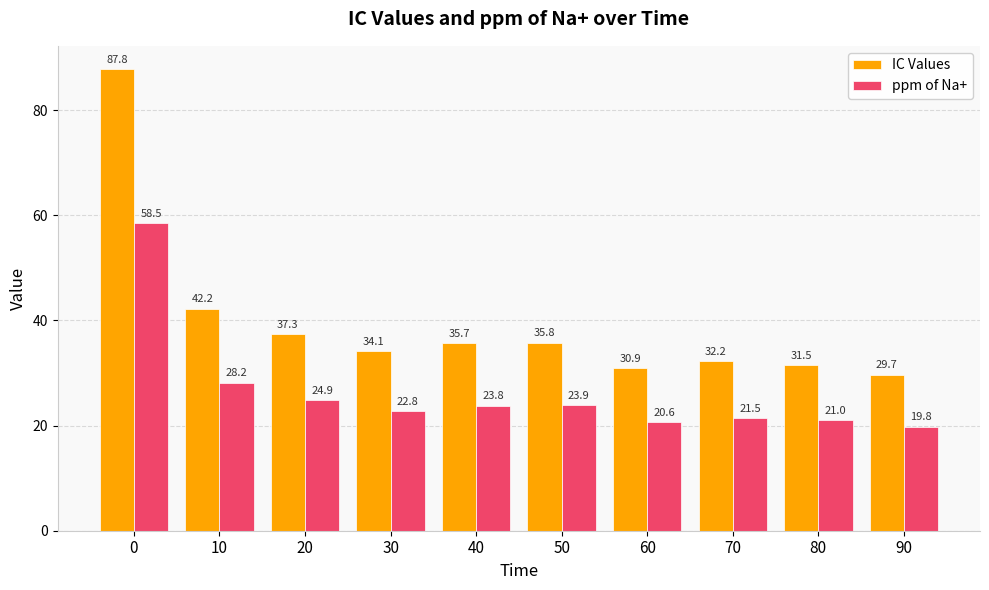

What is the lowest value of the ppm of Na+ series?

19.8